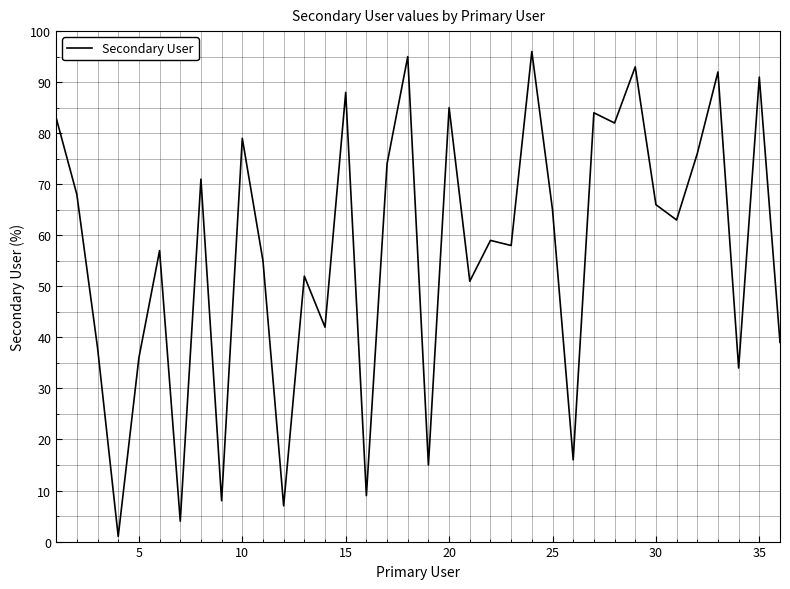

What is the difference between the maximum and minimum values?

95